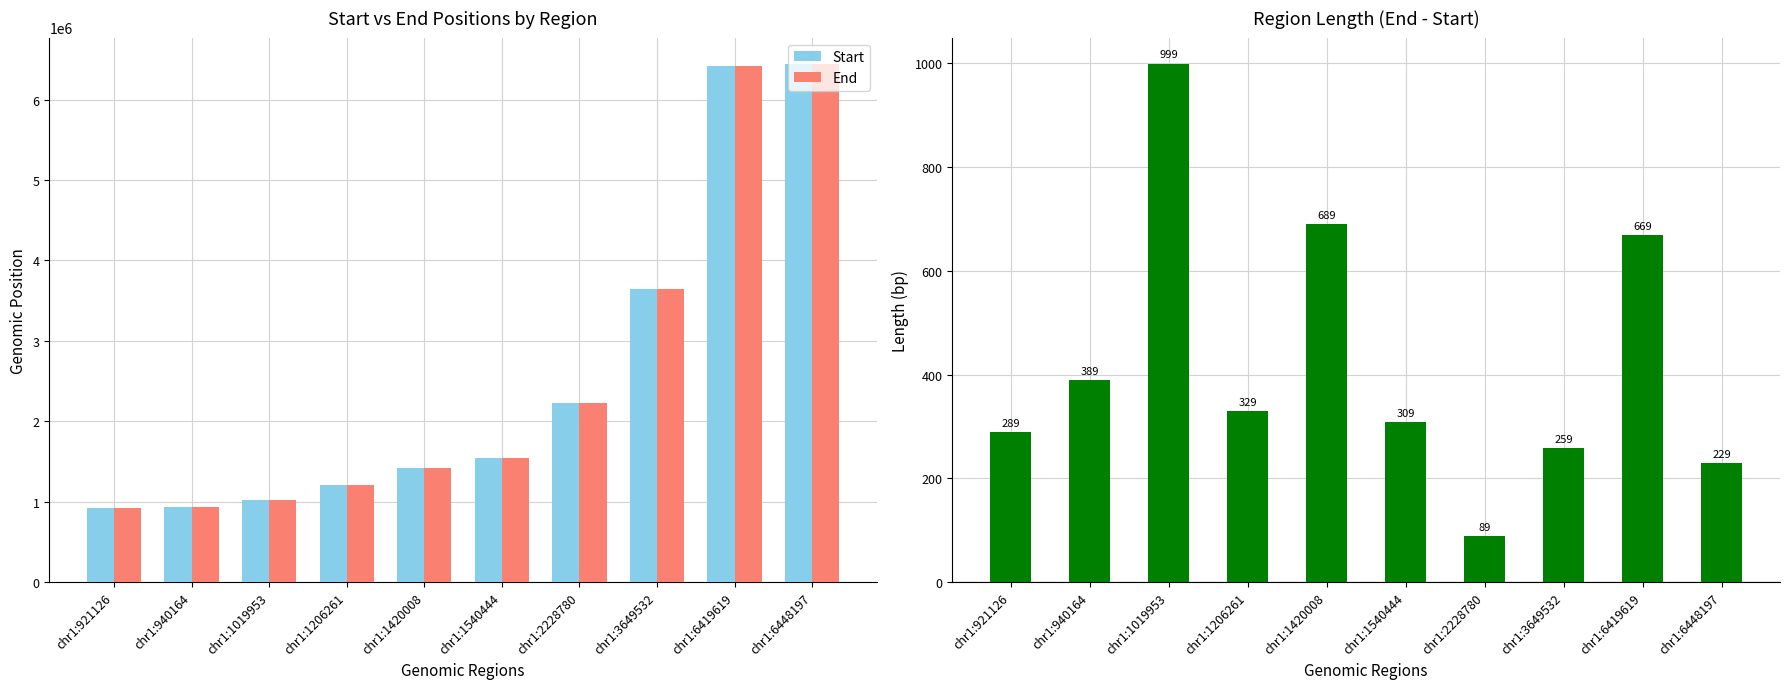

How many series are shown in this chart?

3